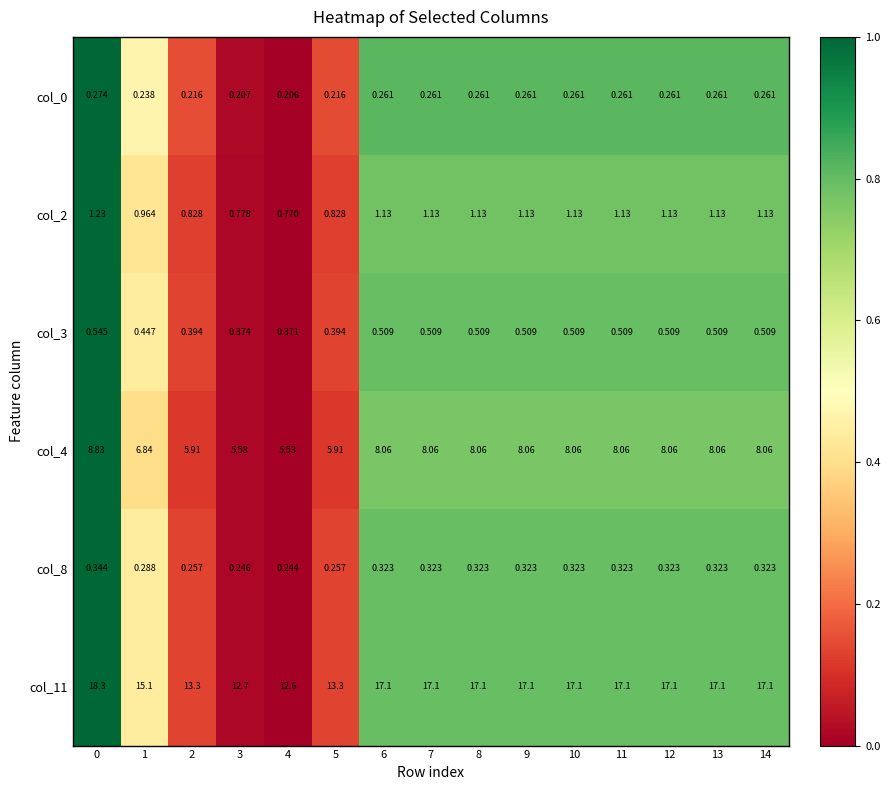

Is the value of col_4 at 2 greater than the value of col_3 at 11?

Yes